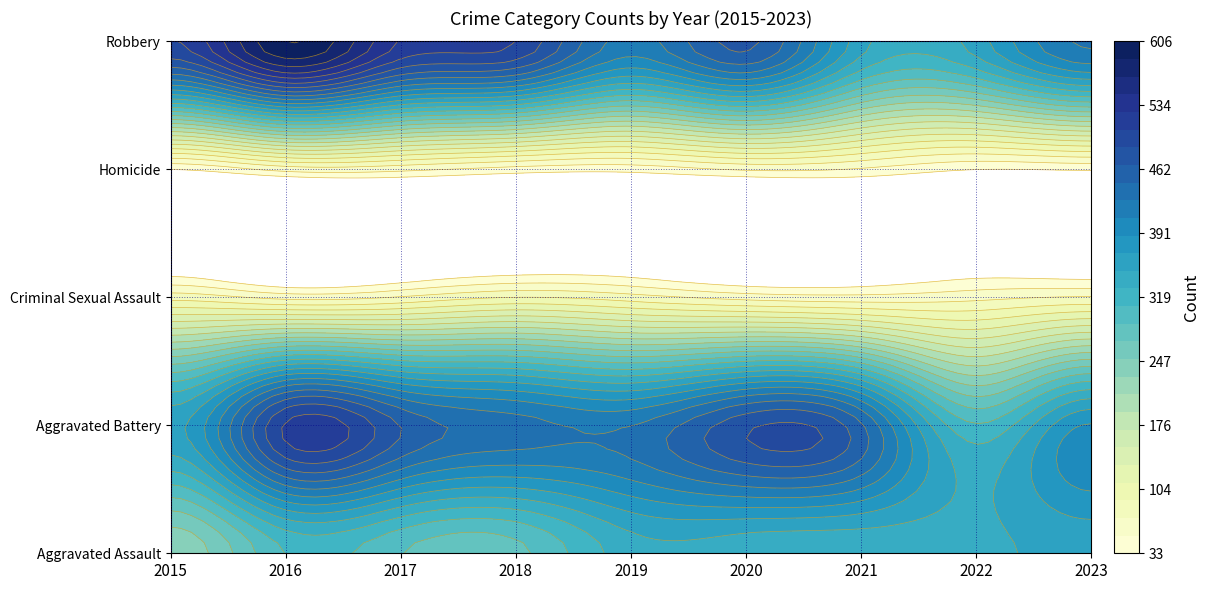

Read the Robbery value at 2022, to the nearest 50.

350